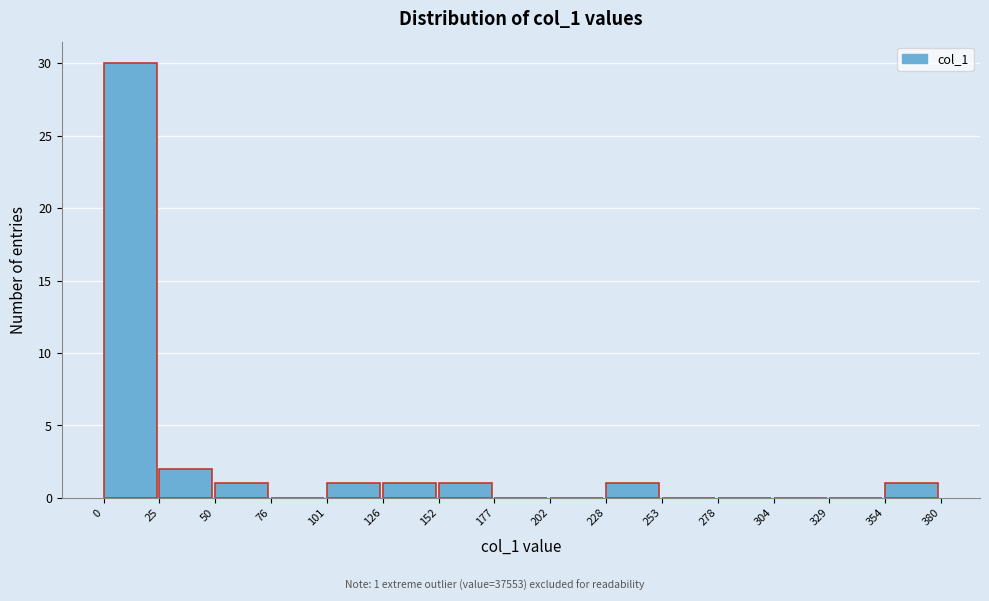

Over which range of the x-axis is the bar tallest?

0 to 25